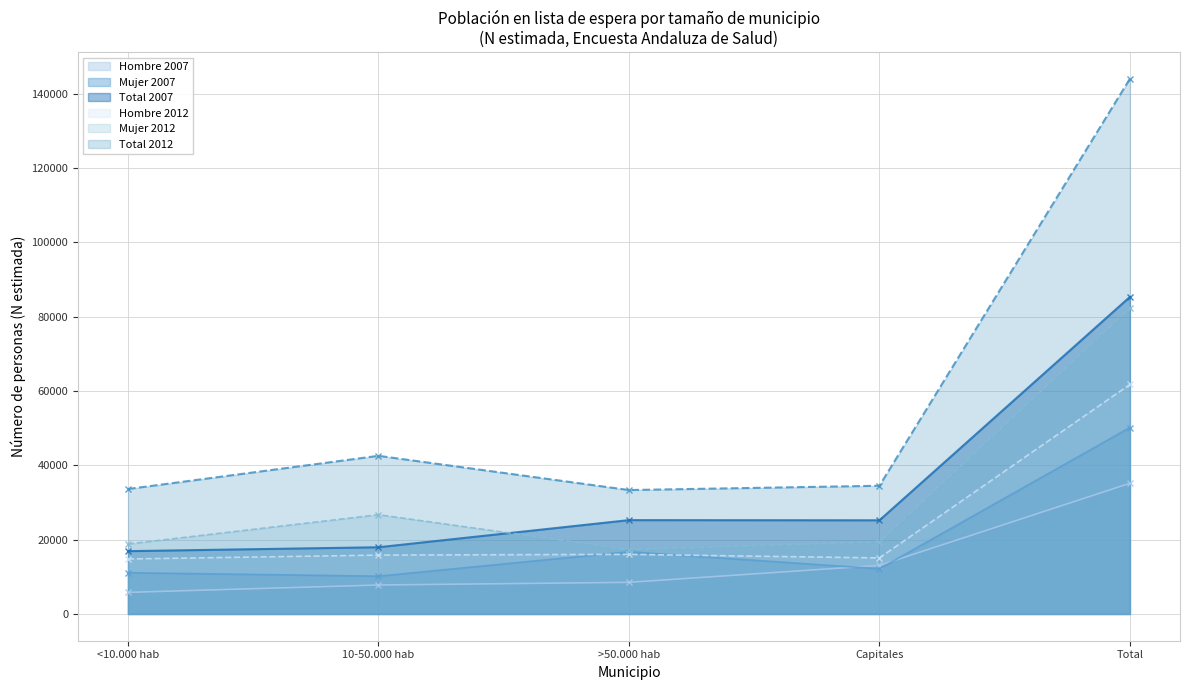

List the labels in order of Mujer (N estimada) value, largest first.

Total, >50.000 hab, Capitales, <10.000 hab, 10-50.000 hab